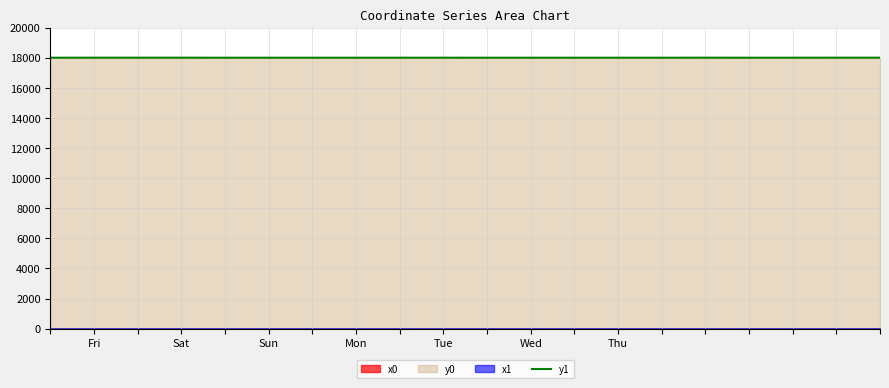

The value of y1 at Tue is 29168.4. True or false?

False